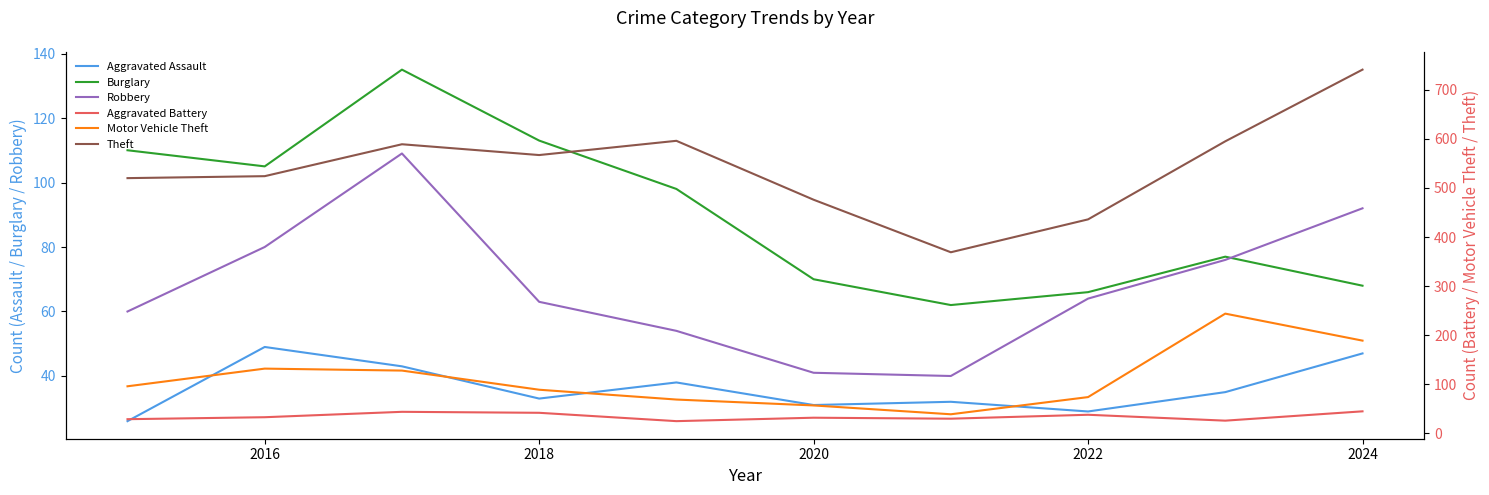

Which series has the largest total across all categories?

Theft